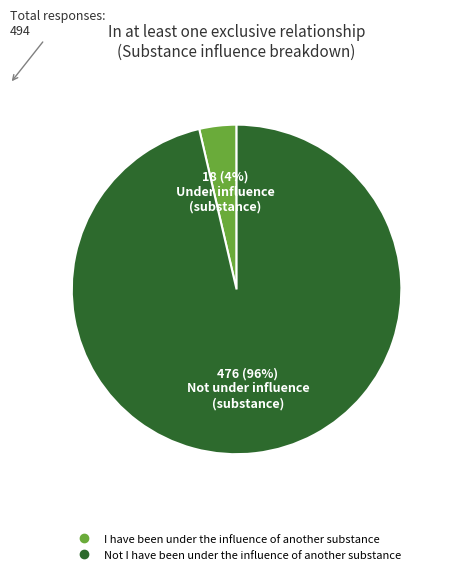

To the nearest percent, what portion does I have been under the influence of another substance represent?

4%